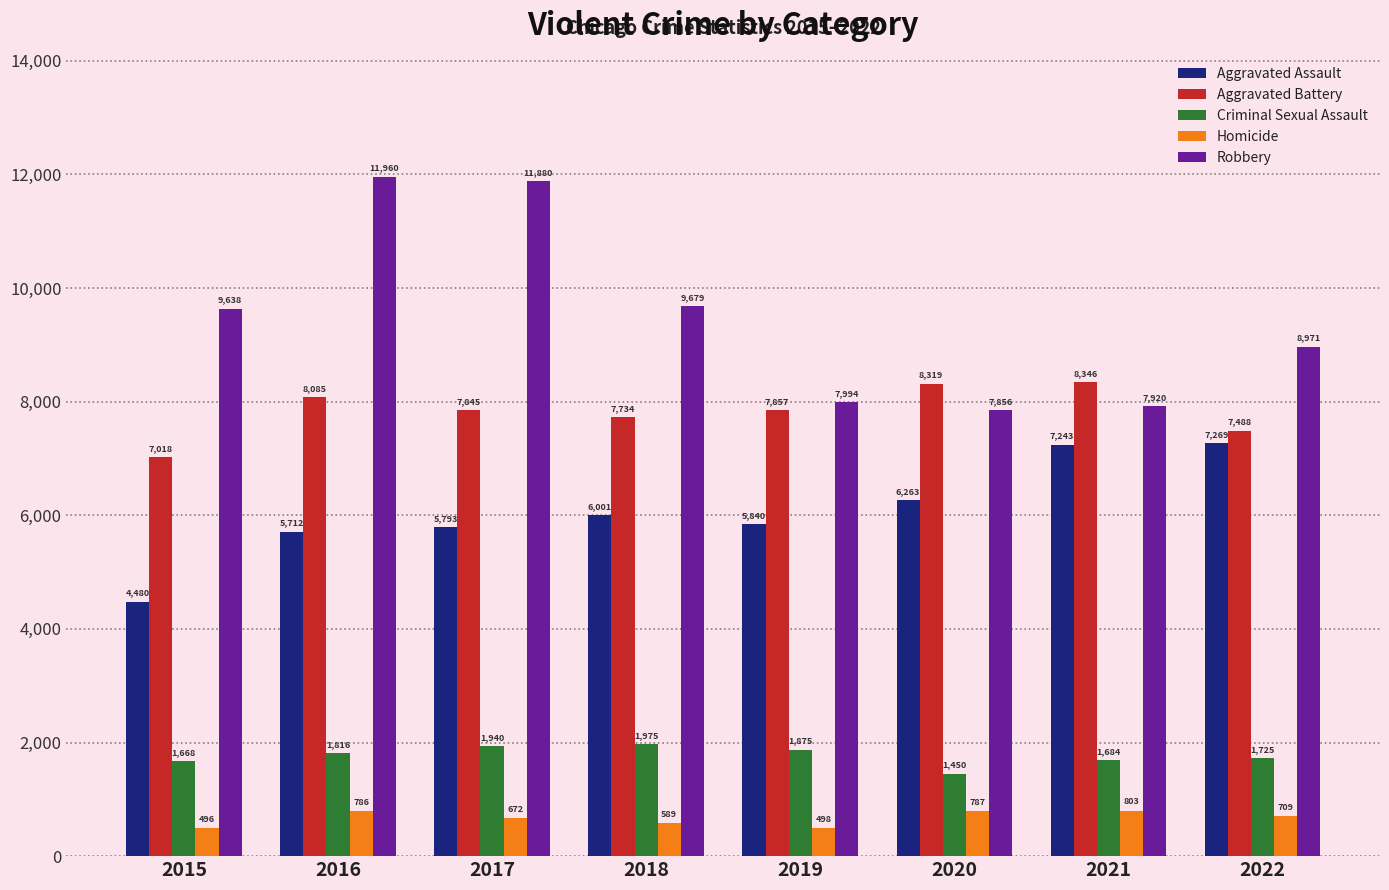

What is the maximum value for Criminal Sexual Assault?

1975